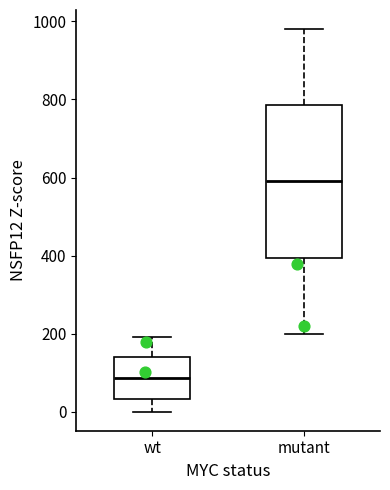

Which box has the highest median line?

mutant